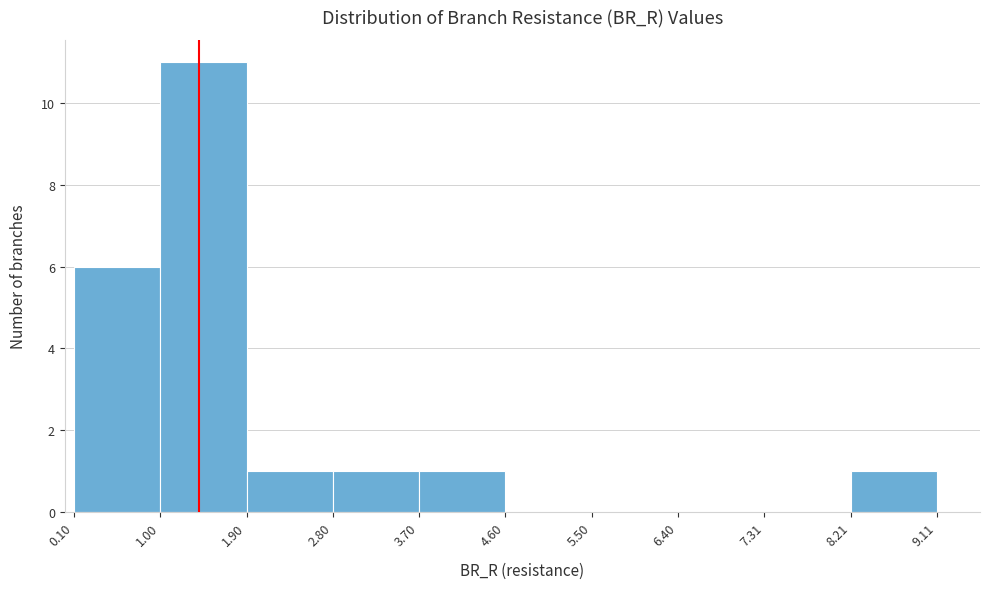

Reading left to right, list every bar in this chart as the range it spans on the x-axis followed by its height. The values are not printed on the chart, so give them approximately, as read against the axis.

0.10 to 1.00: 6
1.00 to 1.90: 11
1.90 to 2.80: 1
2.80 to 3.70: 1
3.70 to 4.60: 1
4.60 to 5.50: 0
5.50 to 6.40: 0
6.40 to 7.31: 0
7.31 to 8.21: 0
8.21 to 9.11: 1